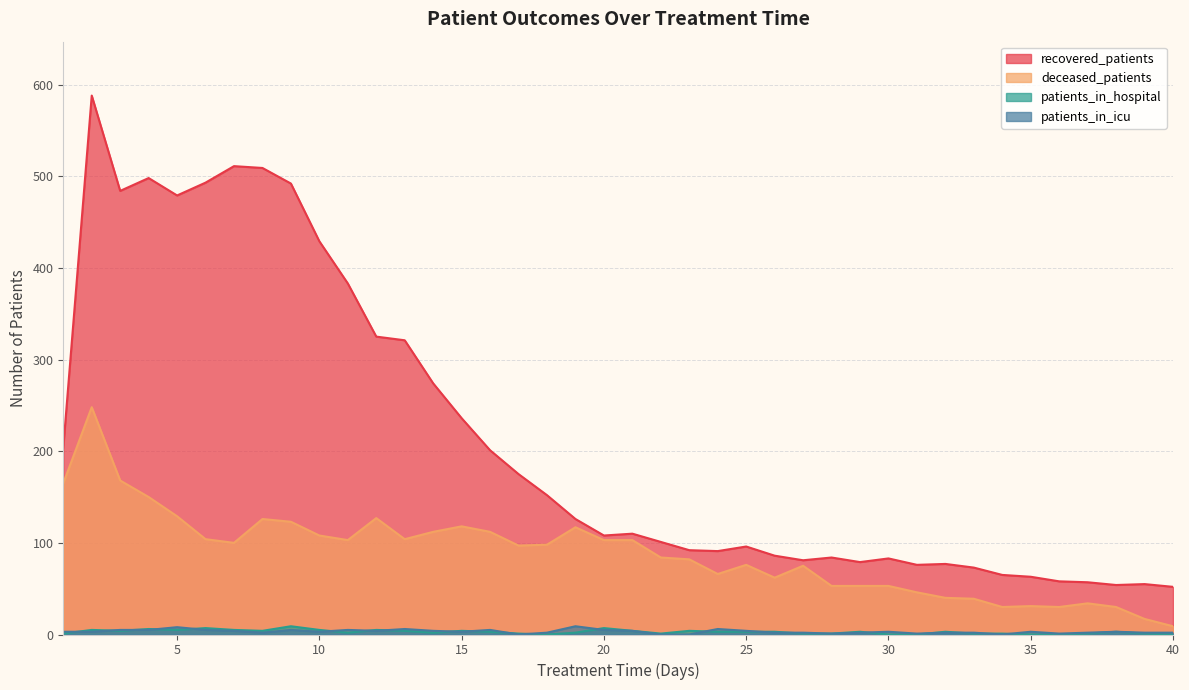

How many interior local valleys does the patients_in_hospital series have?

7